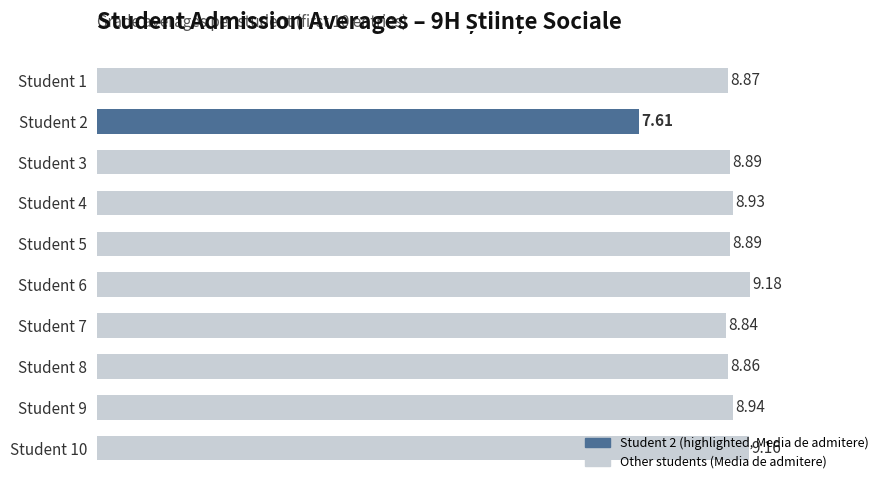

Which has a higher value, Student 8 or Student 3?

Student 3